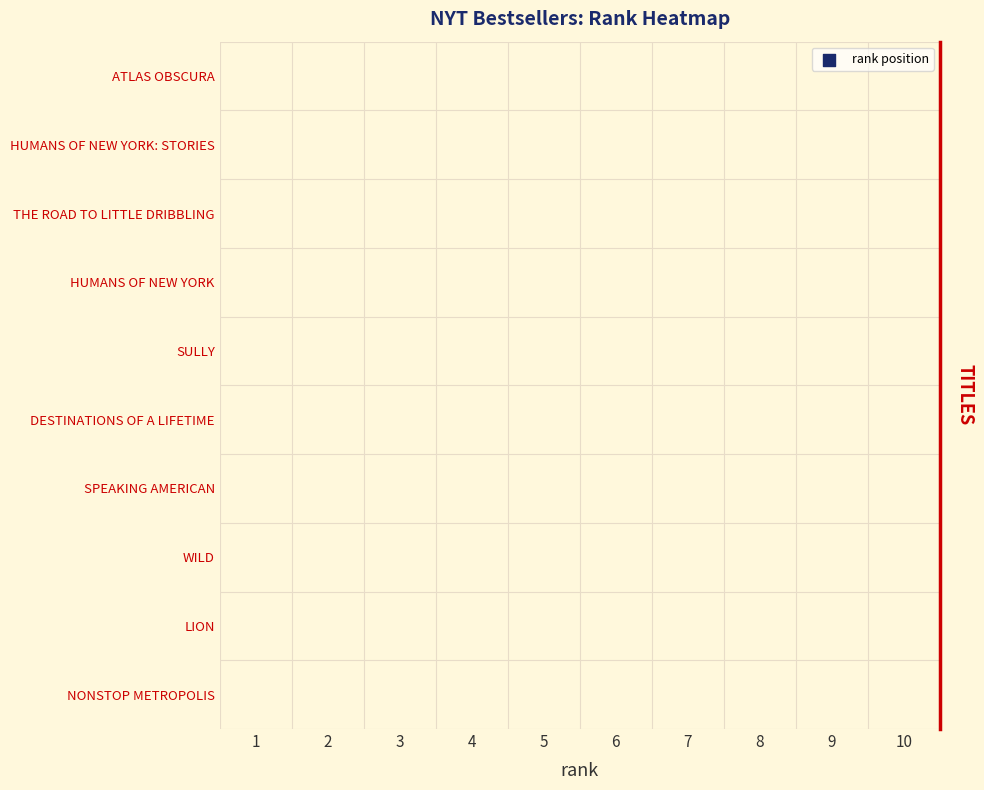

How many series are shown in this chart?

10